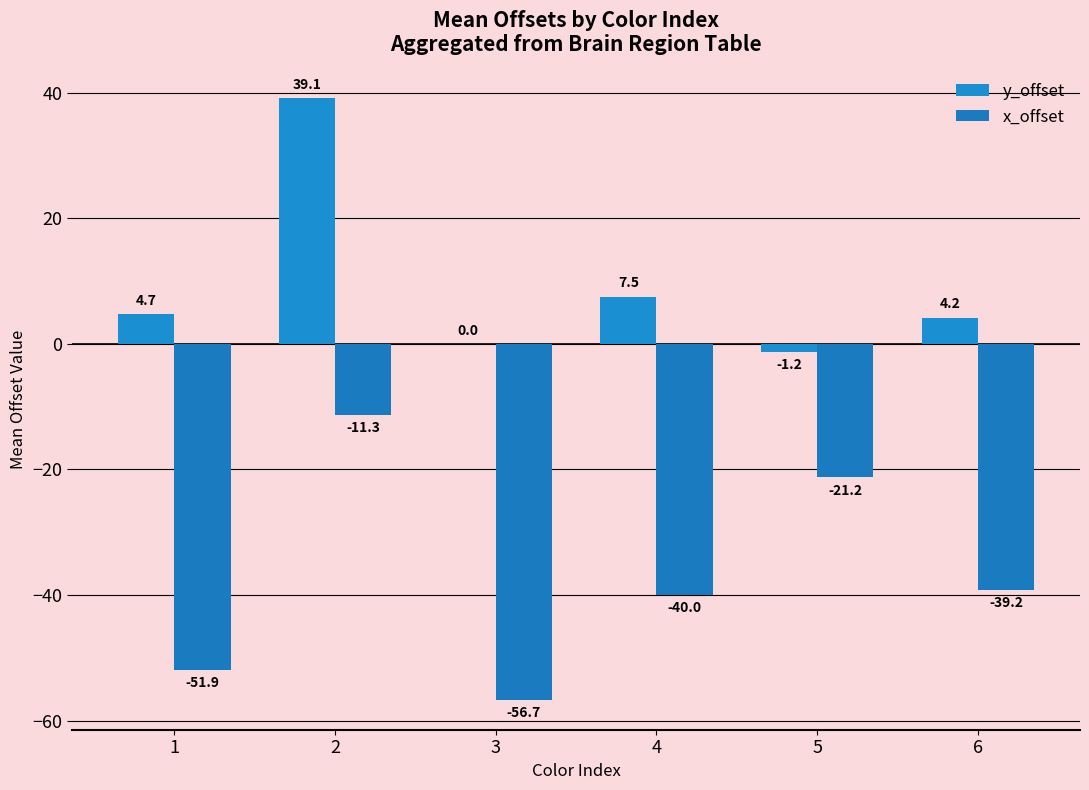

List the series in order of their overall mean, lowest first.

x_offset, y_offset